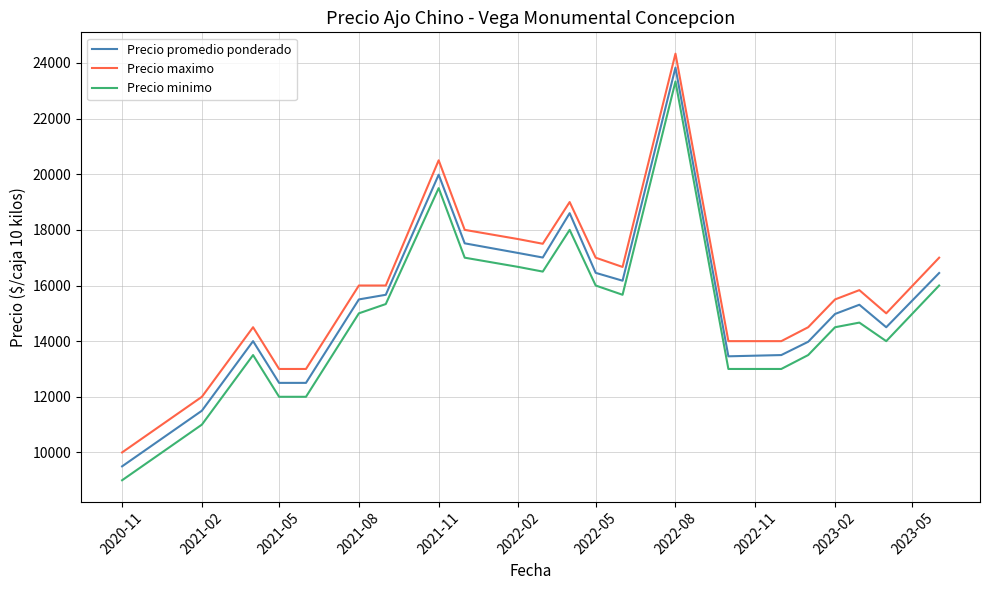

True or false: Precio maximo and Precio minimo intersect in this chart.

False